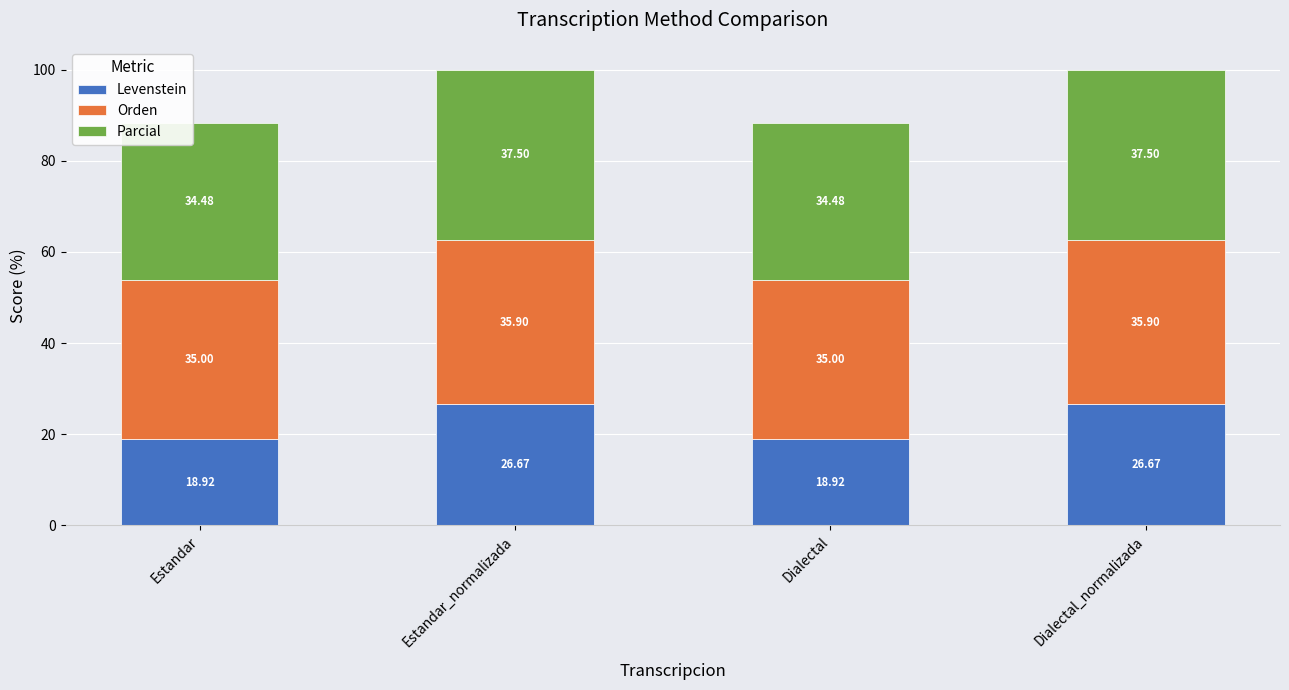

What is the average value of the Levenstein series?

22.8